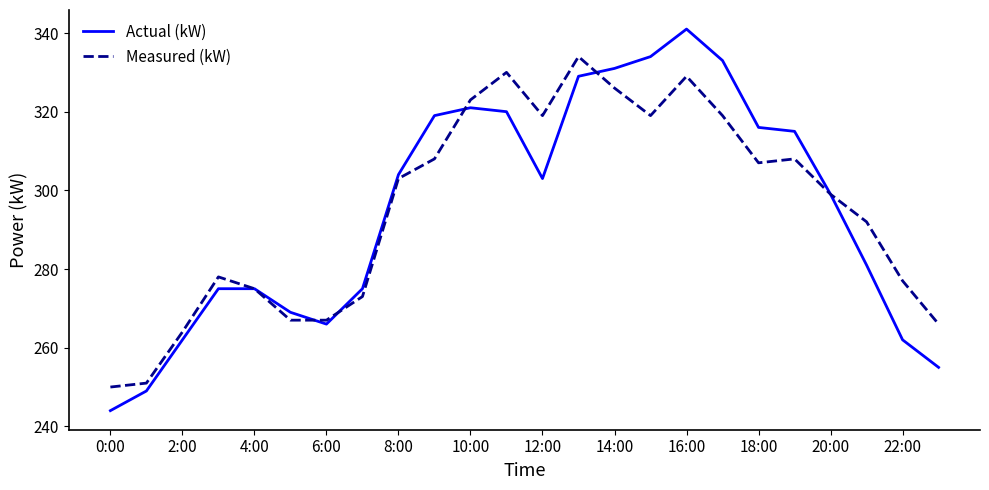

What is the difference between the maximum and minimum values in the Measured (kW) series?

84